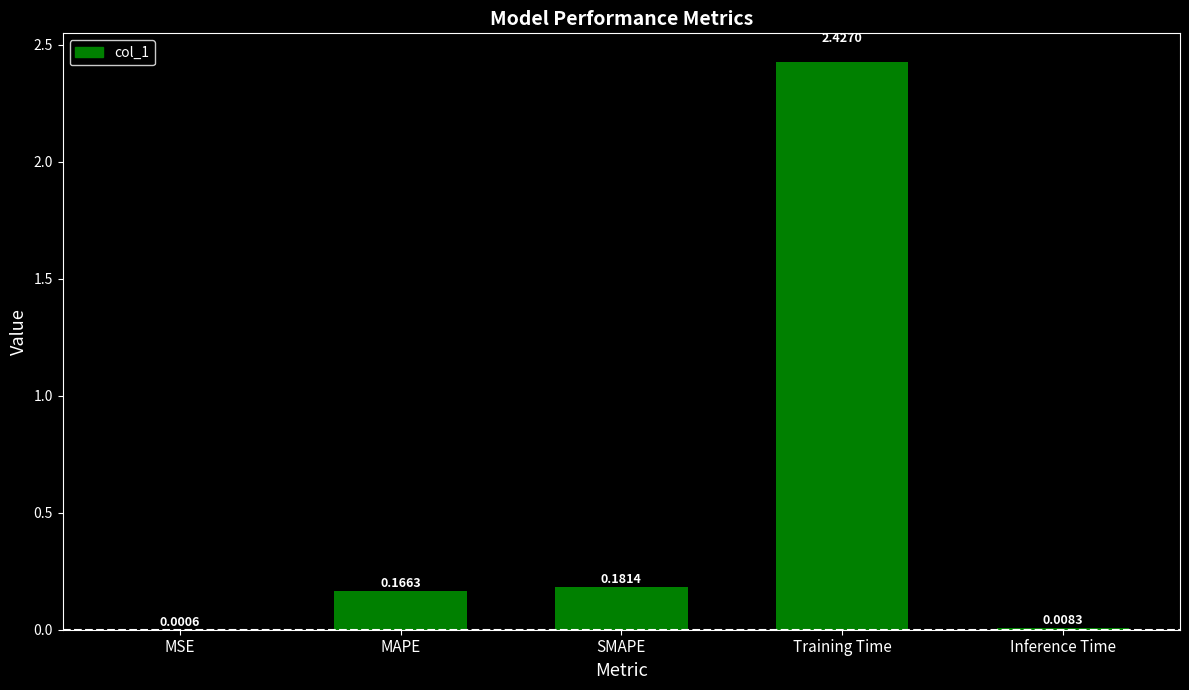

Which label corresponds to the largest value in the chart?

Training Time